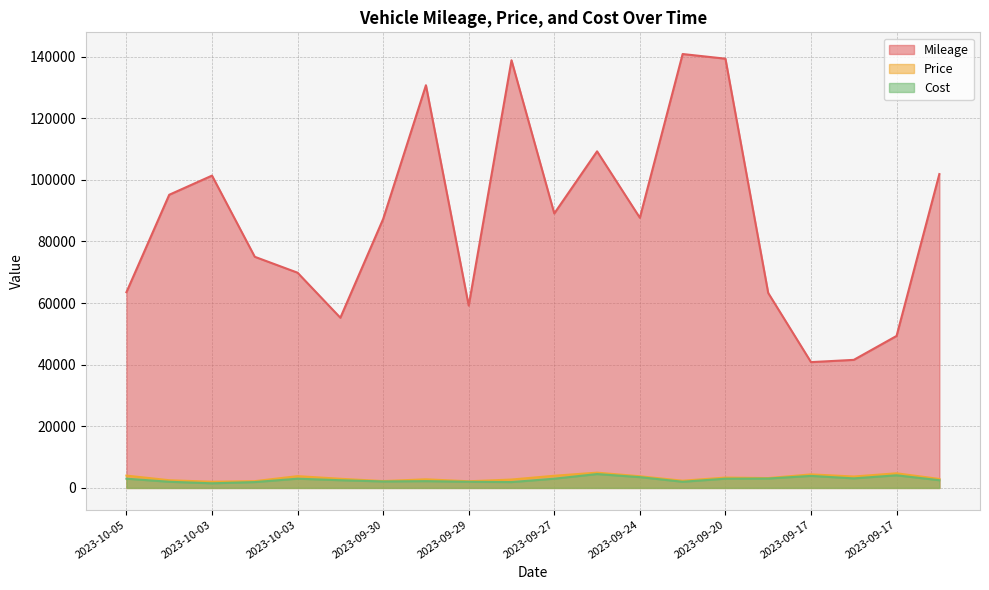

At which category does the chart reach its peak across all series?

2023-09-23